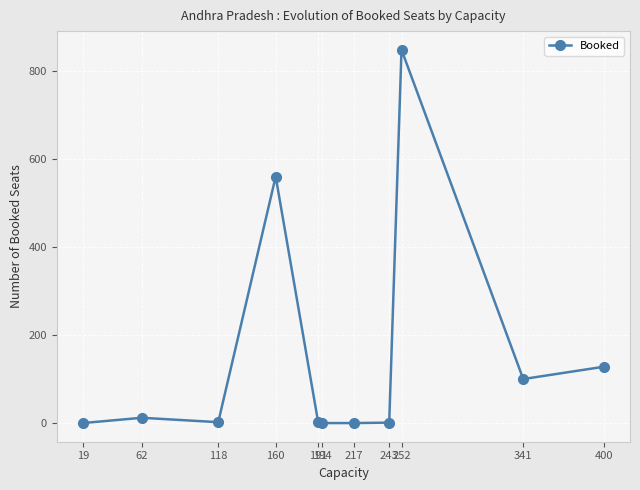

Does the chart have visible grid lines?

Yes